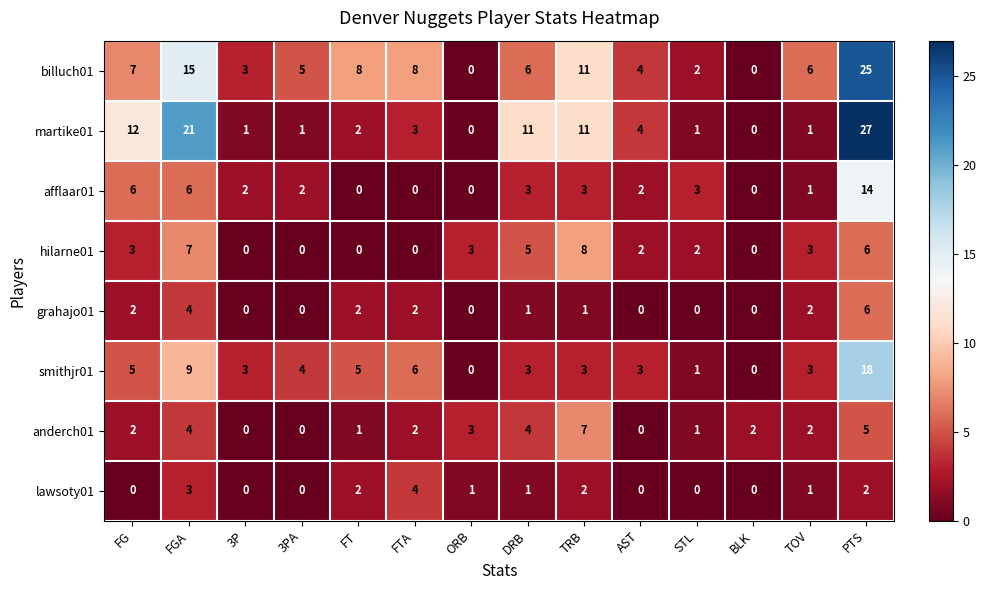

What is the greatest value displayed?

27